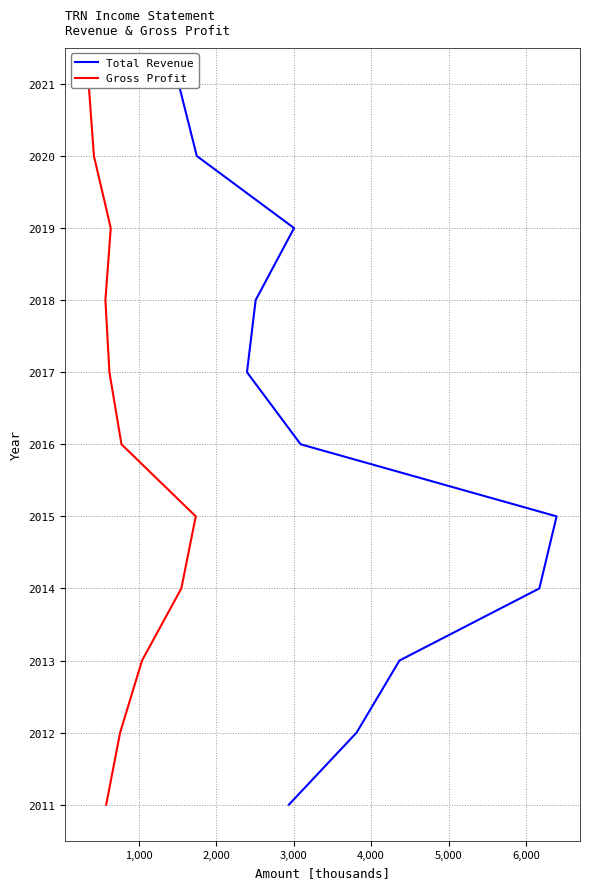

The Gross Profit series shows 14 at 8. True or false?

False